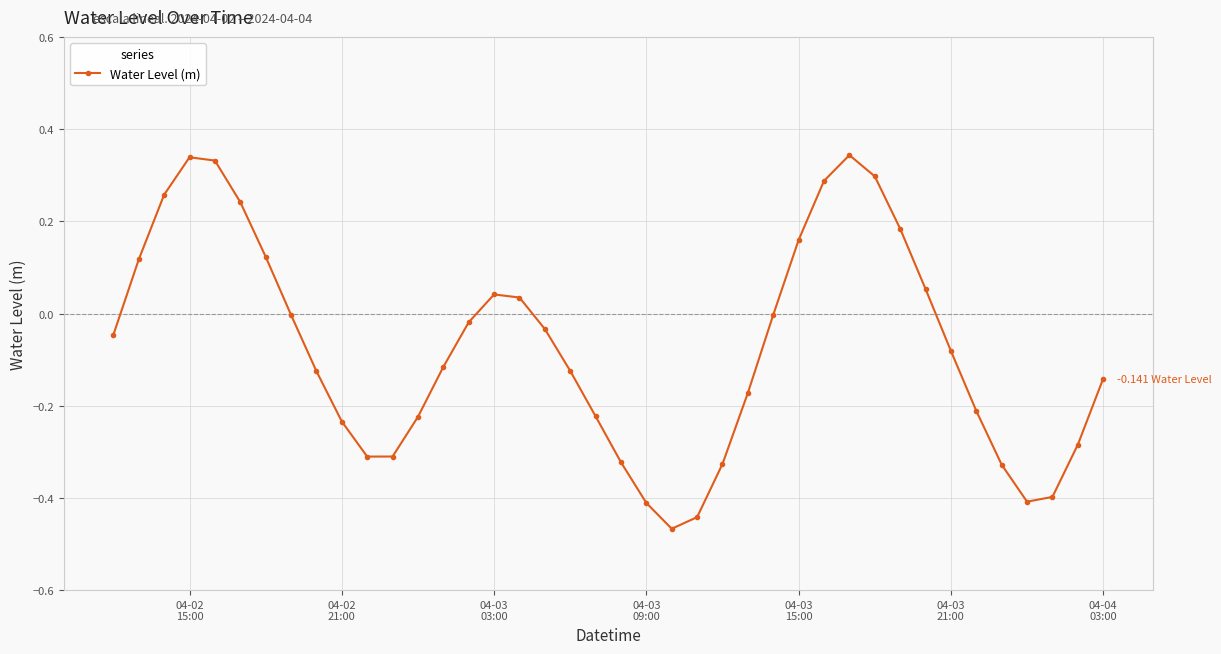

How many interior local valleys (lower than both neighbors) does the data have?

3